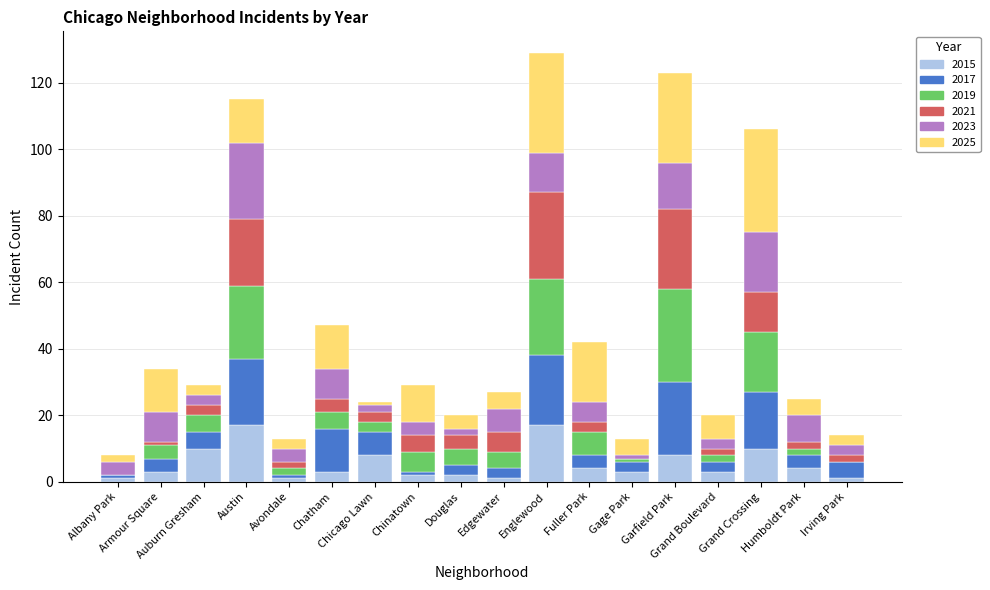

What is the sum of all 2015 values?

98